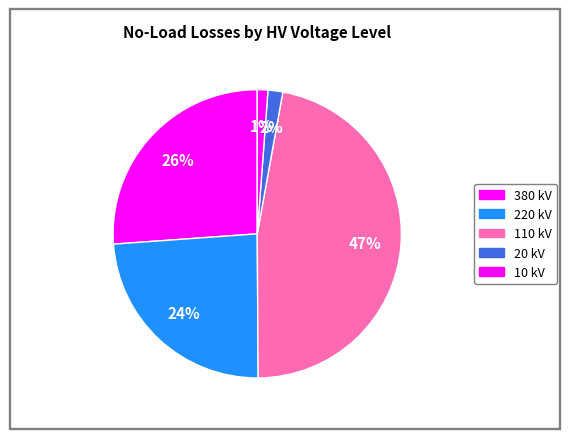

How many segments does this pie chart have?

5